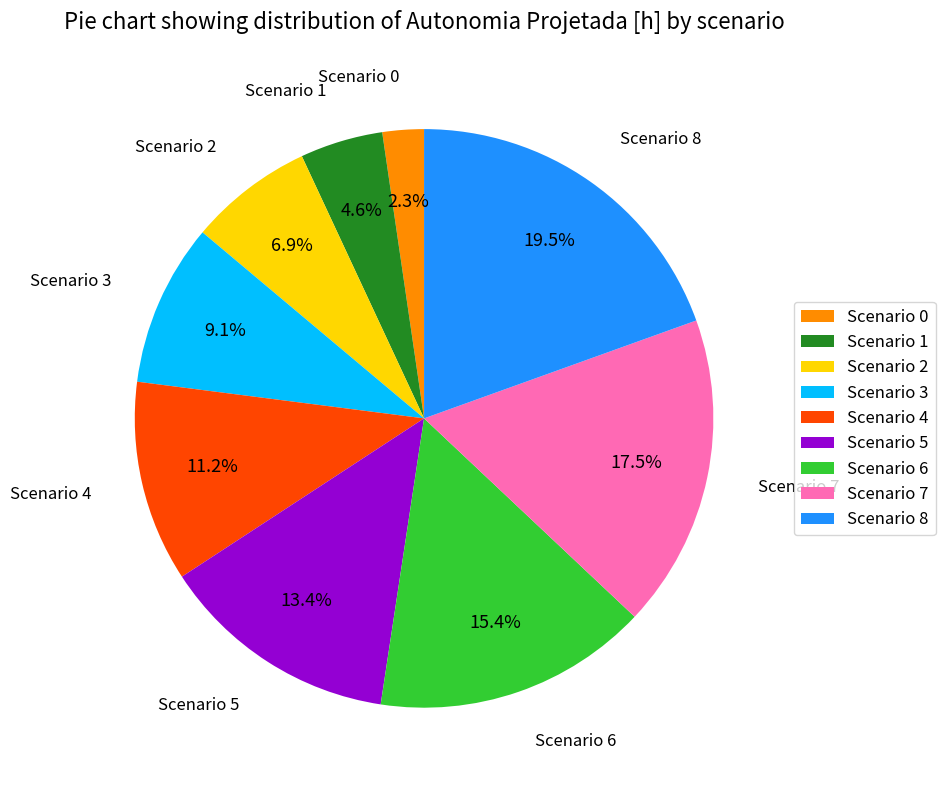

What percentage is NOT represented by Scenario 3?

90.9%